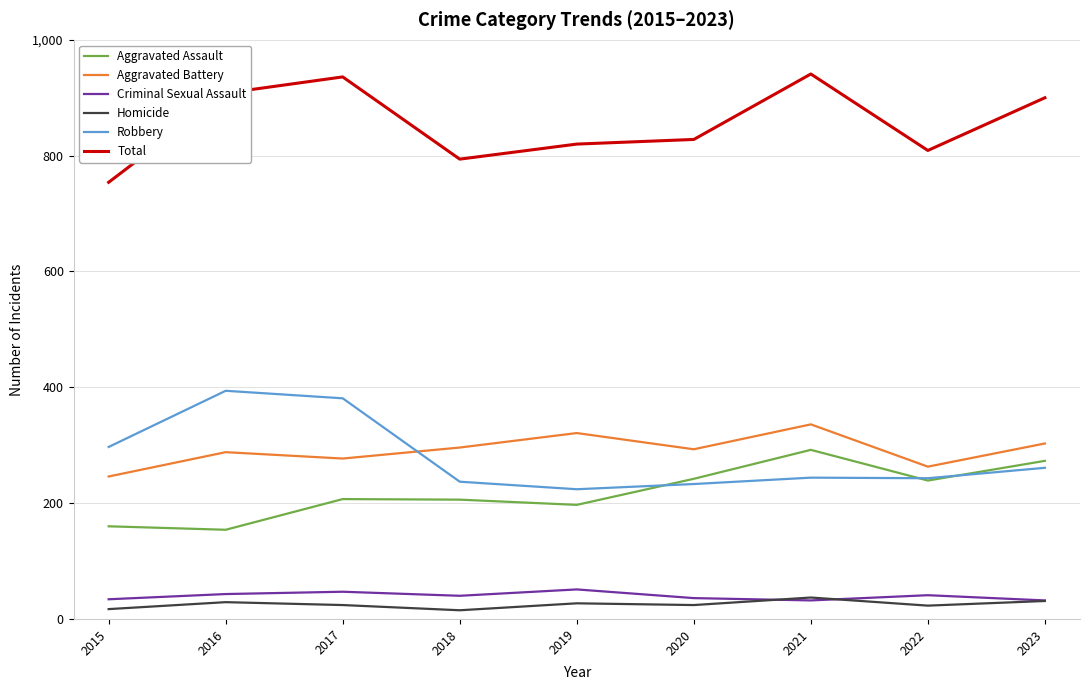

What value does the Homicide series have at 2015, to the nearest 10?

20